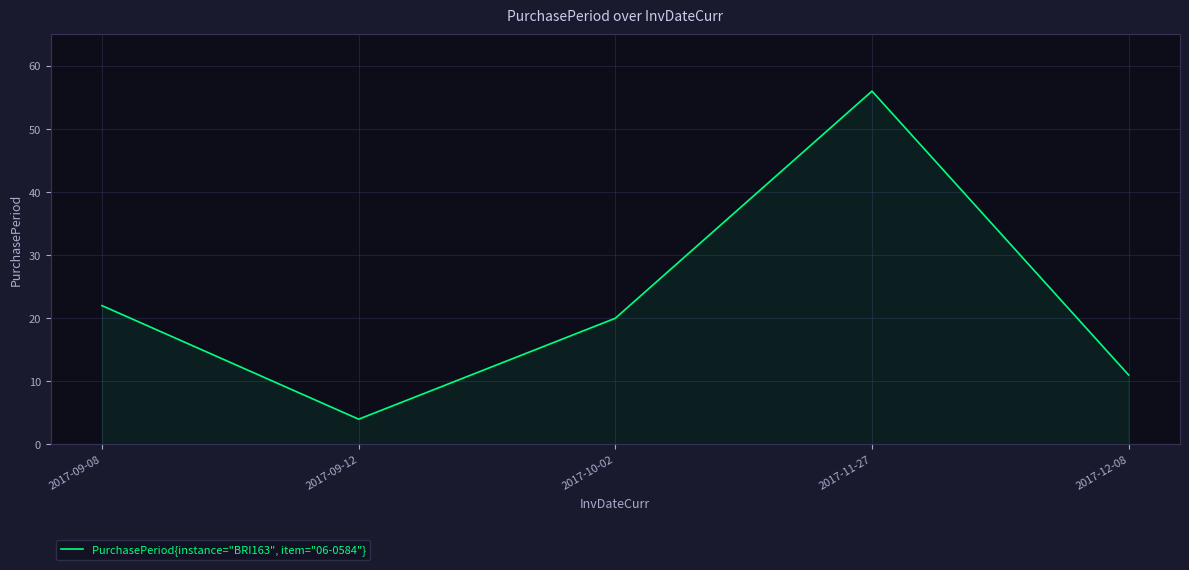

Does the chart have visible grid lines?

Yes